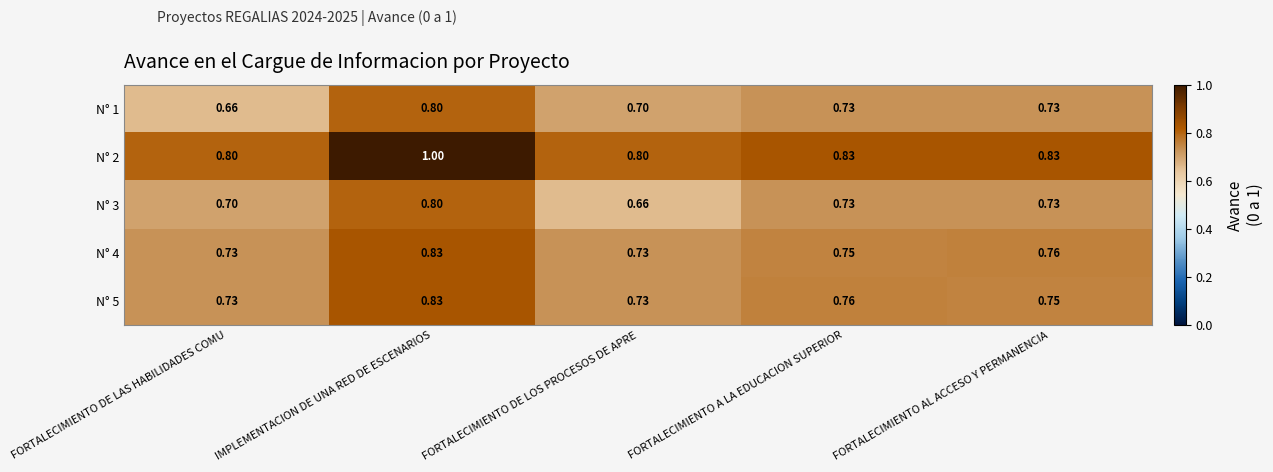

At which label is N° 1 closest to 0?

FORTALECIMIENTO DE LAS HABILIDADES COMU